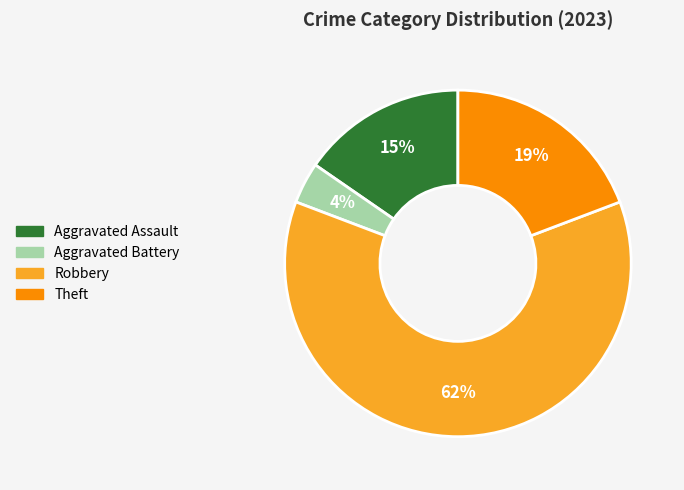

What is the majority slice?

Robbery